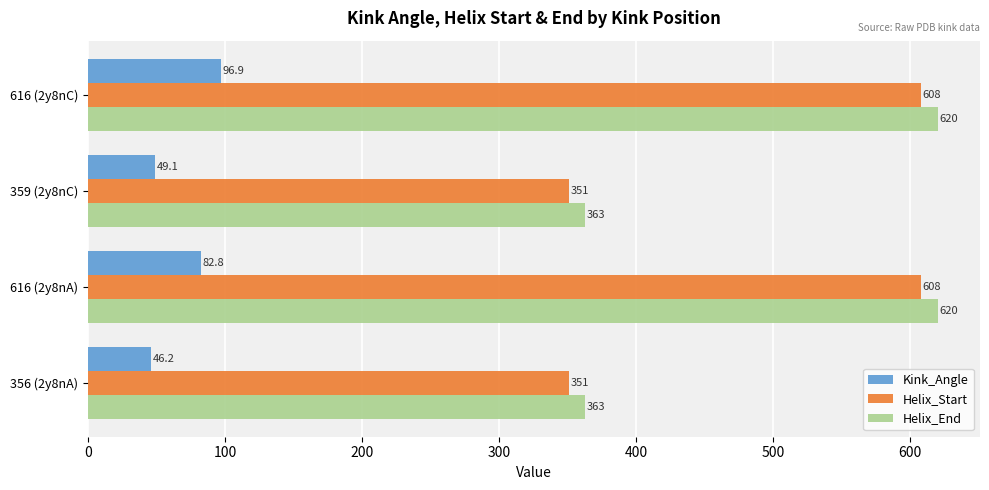

List the labels in order of Kink_Angle value, smallest first.

356 (2y8nA), 359 (2y8nC), 616 (2y8nA), 616 (2y8nC)